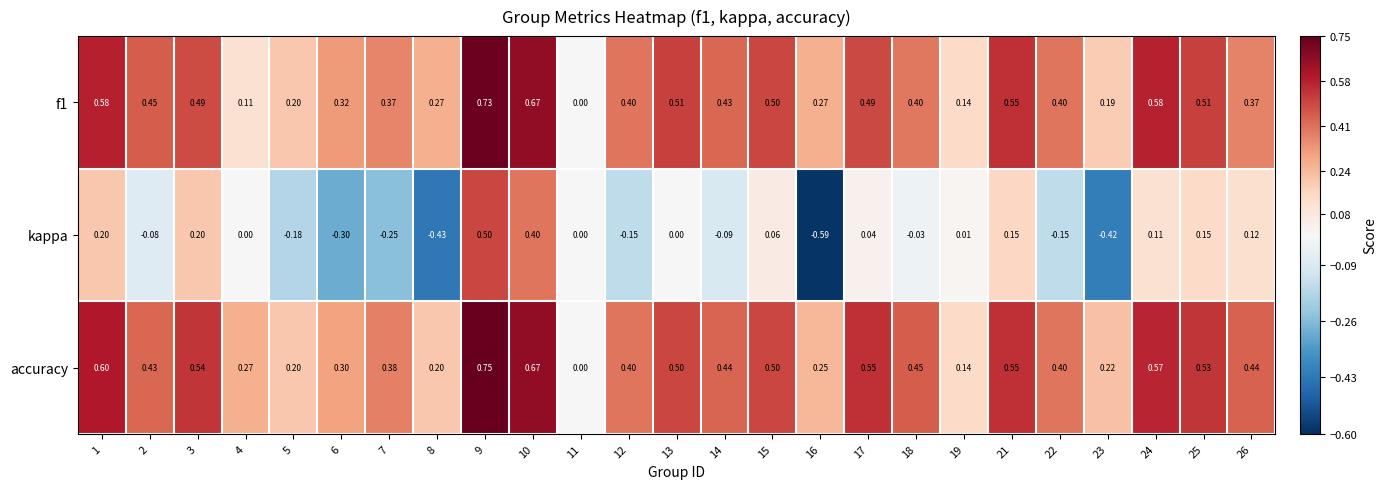

At which category is the sum across all series the highest?

9